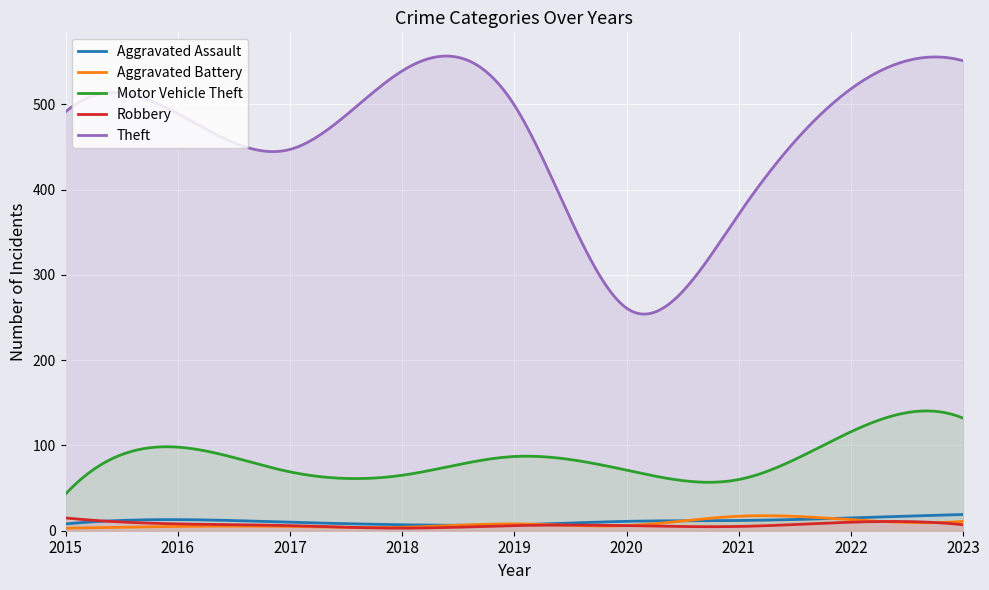

At how many categories does at least one series exceed 289?

8